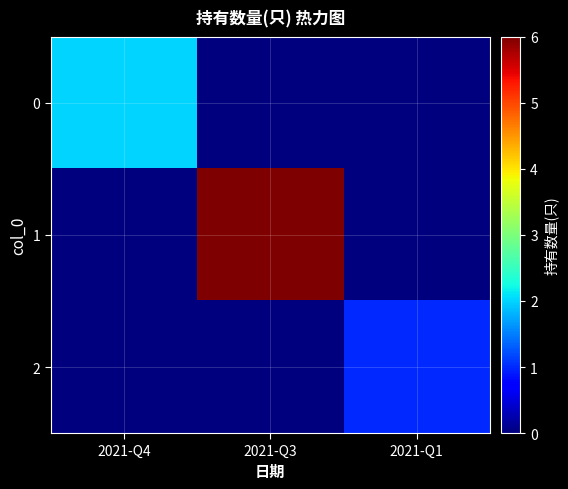

What is the maximum value shown in the chart?

6